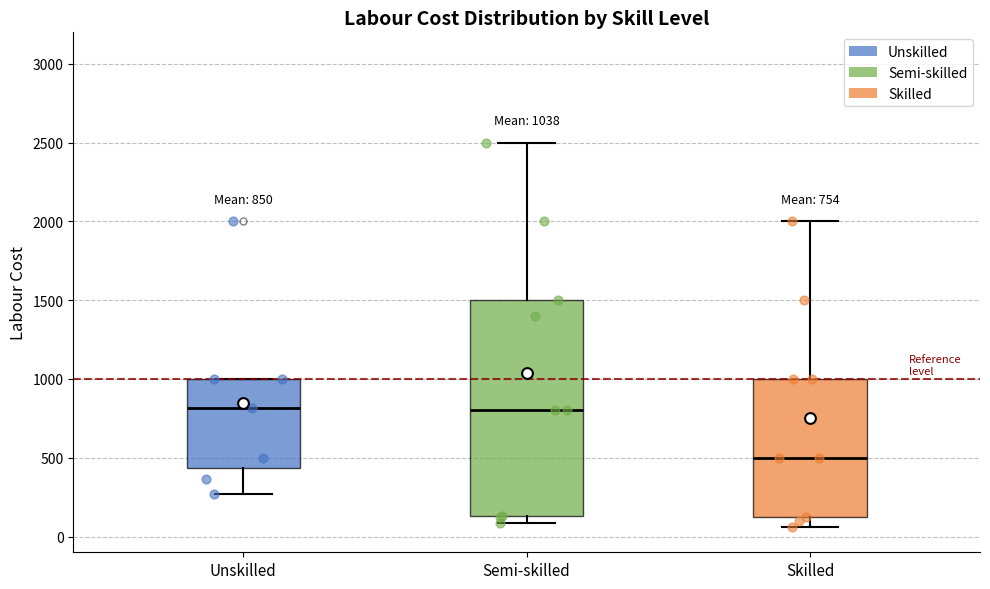

Which box is the tallest, from its lower edge to its upper edge?

Semi-skilled